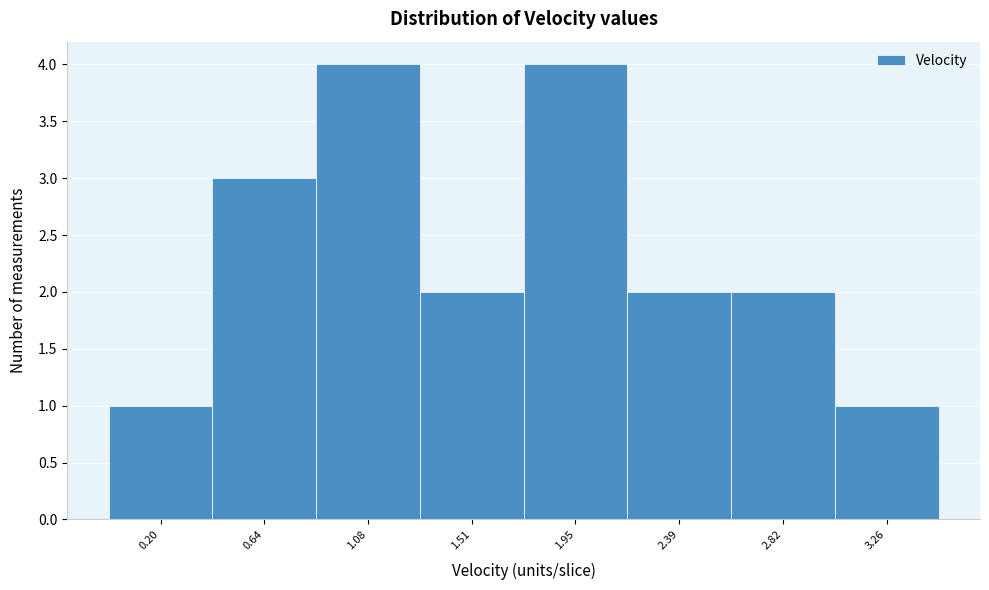

Reading left to right, what are all the values shown in this chart?

0.20=1	0.64=3	1.08=4	1.51=2	1.95=4	2.39=2	2.82=2	3.26=1